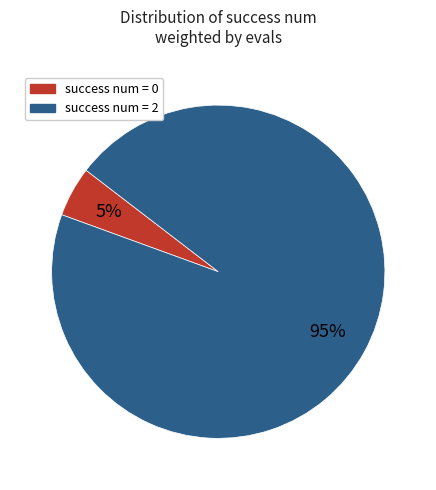

Is there any slice that represents more than half of the pie?

Yes